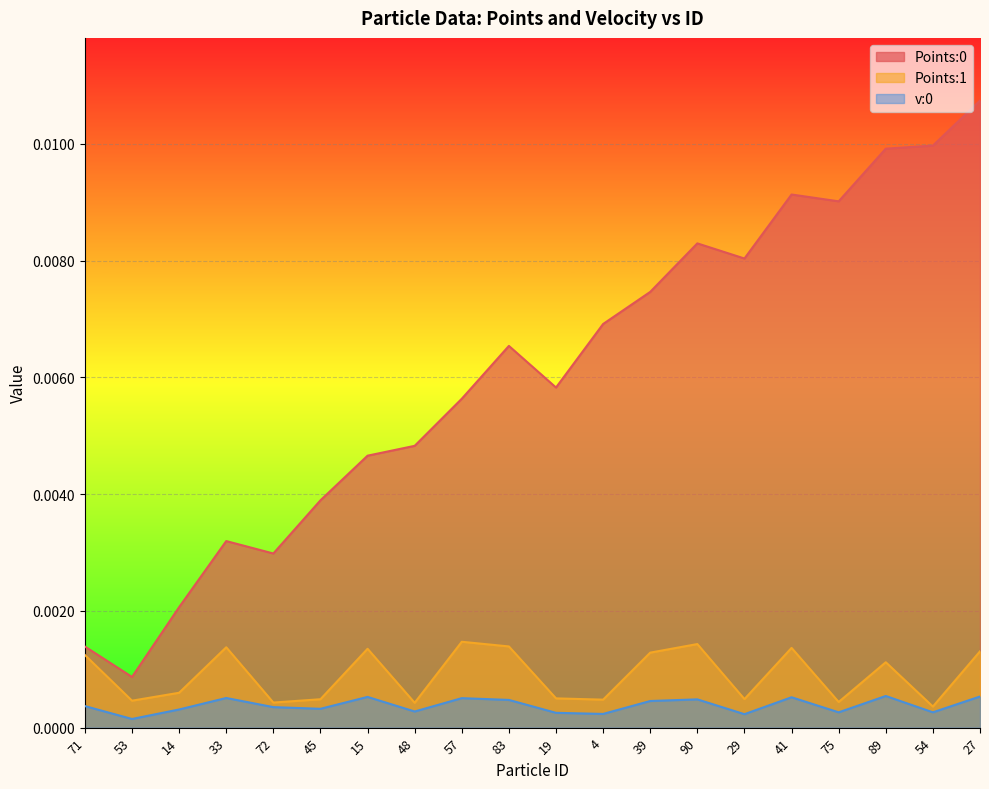

Which category has the lowest value in the Points:0 series?

53